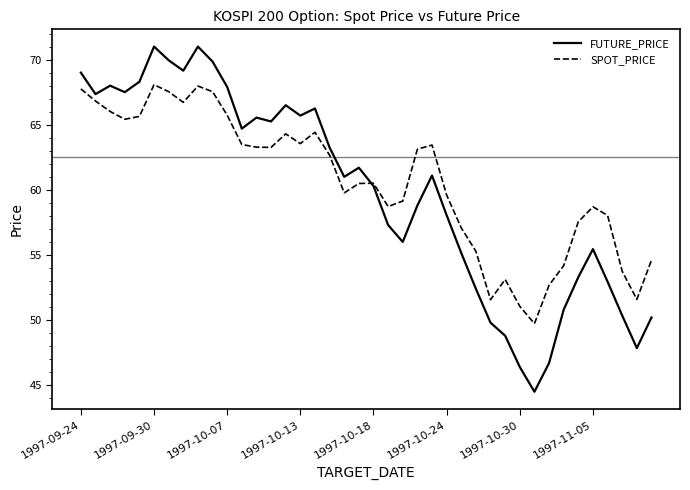

Which series has the widest spread of values?

FUTURE_PRICE